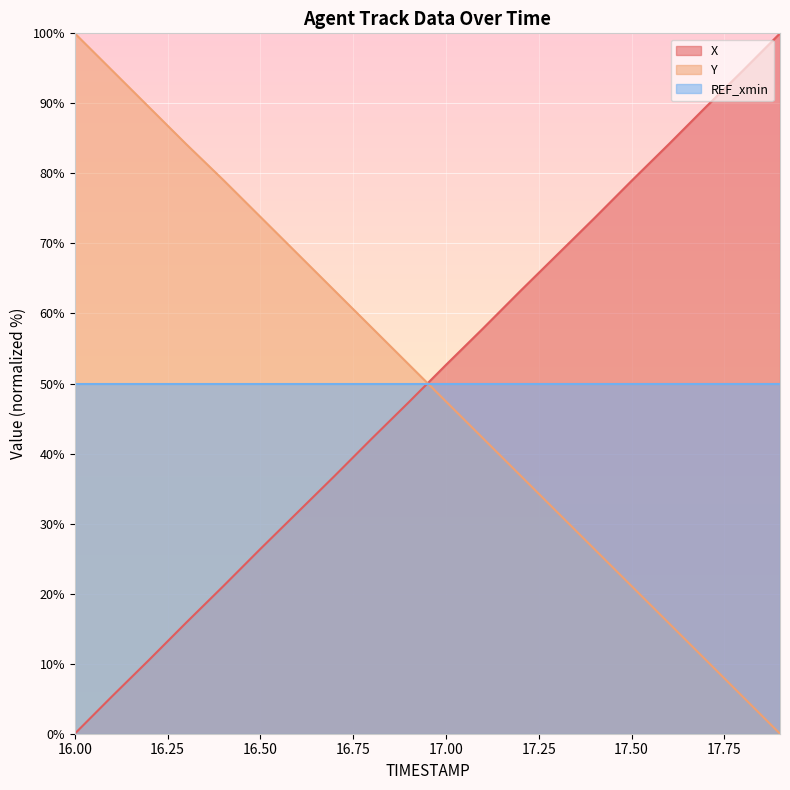

What is the difference between the maximum and minimum values in the X series?

100.0